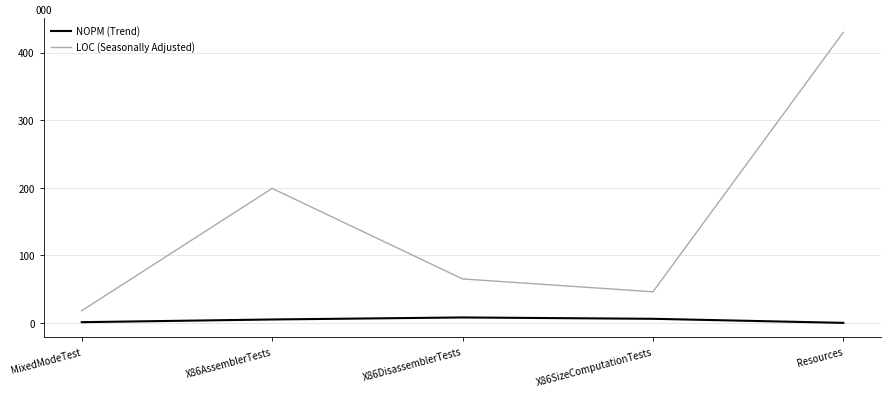

Is it true that LOC (Seasonally Adjusted) equals 46 at X86SizeComputationTests?

True